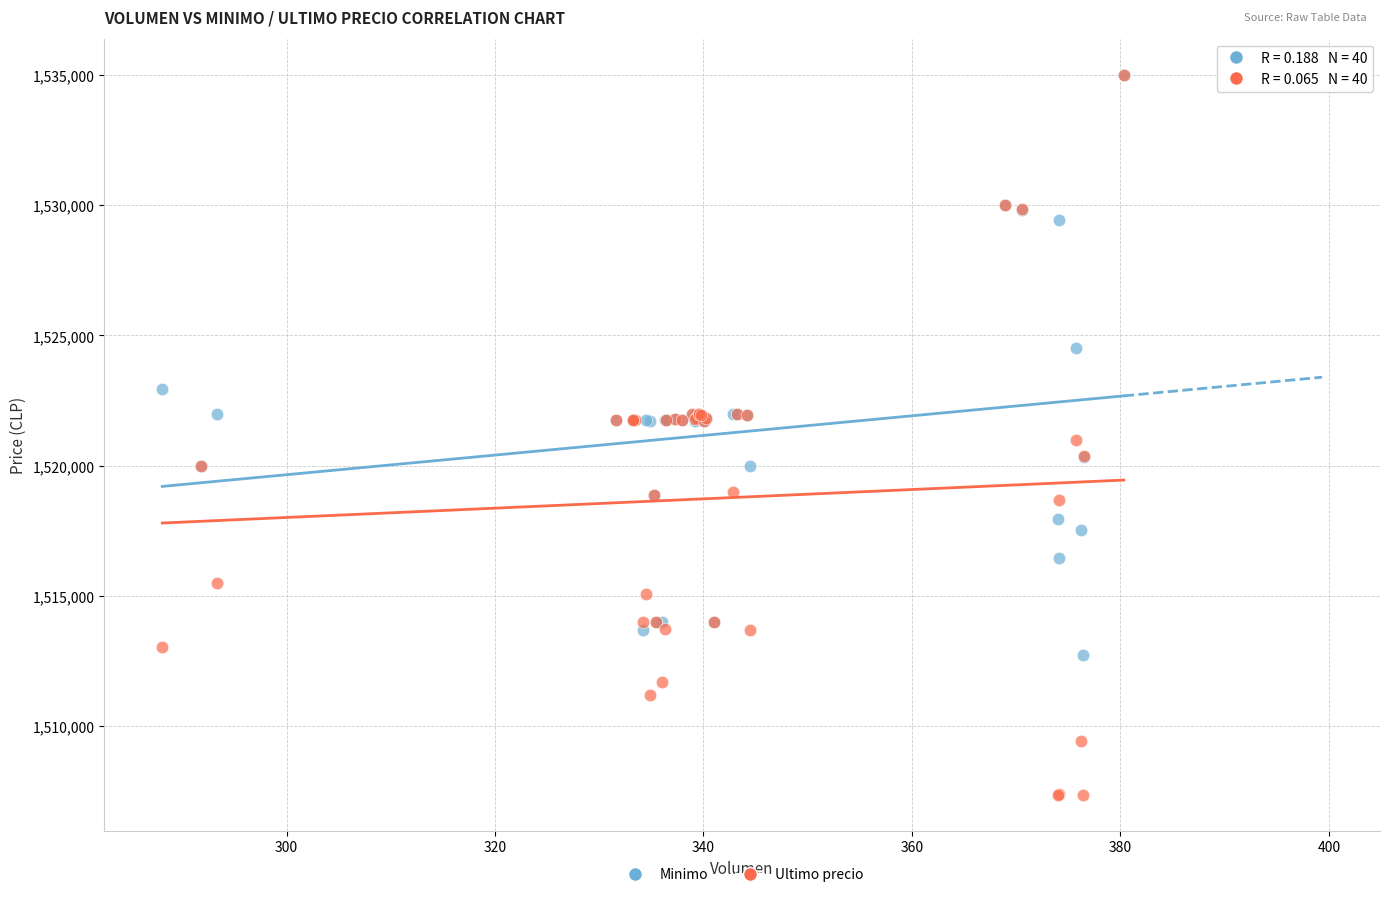

Which series has the largest Y range (max minus min)?

Ultimo precio